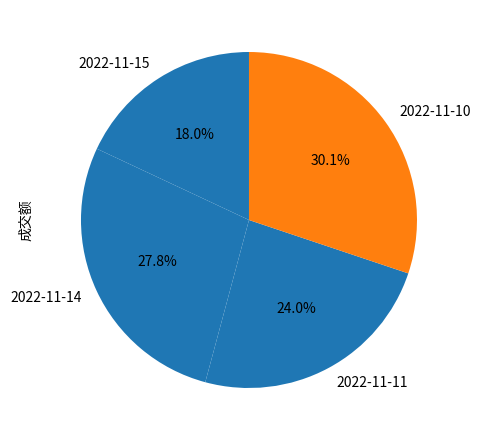

Between 2022-11-11 and 2022-11-15, which is larger?

2022-11-11